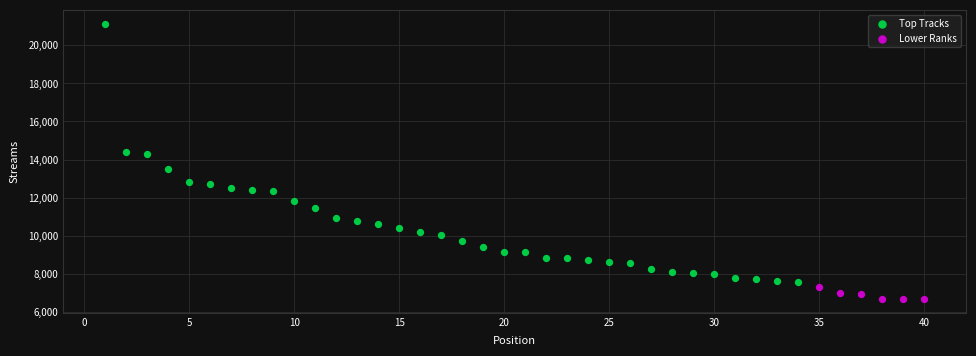

Which series reaches the maximum Y coordinate?

Top Tracks